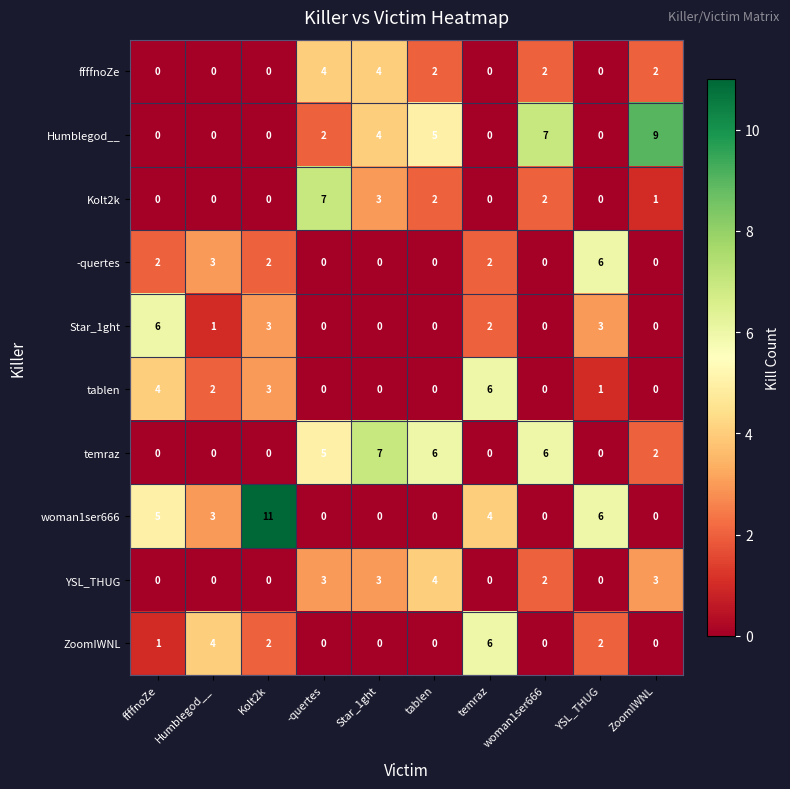

Count the number of categories in the chart.

10